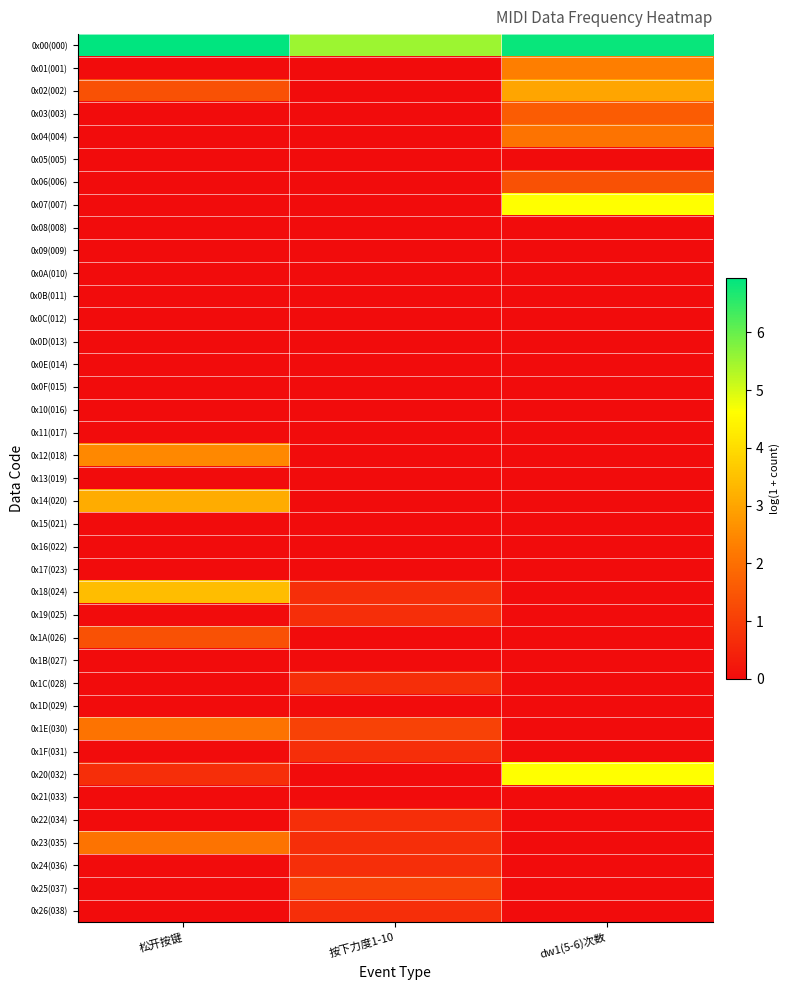

What is the spread (max minus min) of values at 按下力度1-10?

5.5